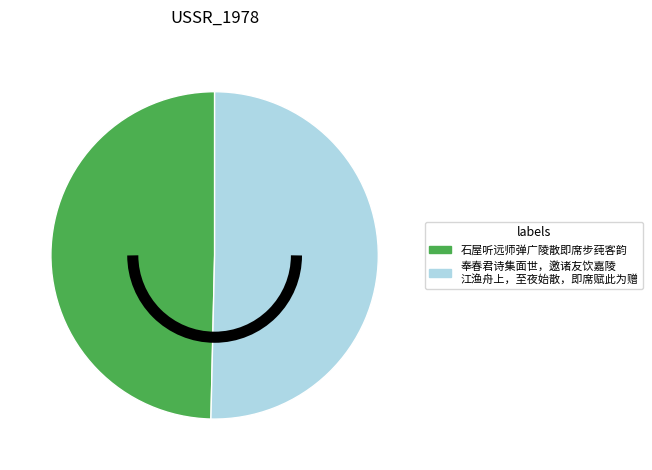

Is there a majority slice in this chart?

Yes